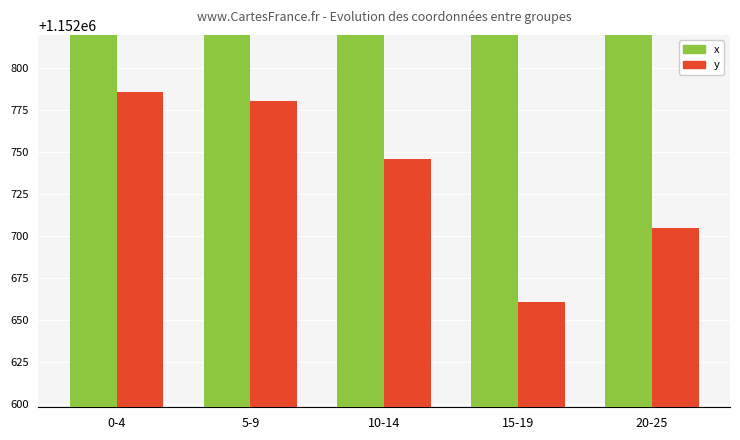

Reading left to right, what are all the values shown in this chart?

x: 2536857.0	2536999.7	2536873.8	2536967.2	2536886.4
y: 1152785.8	1152780.3	1152745.9	1152660.7	1152705.1